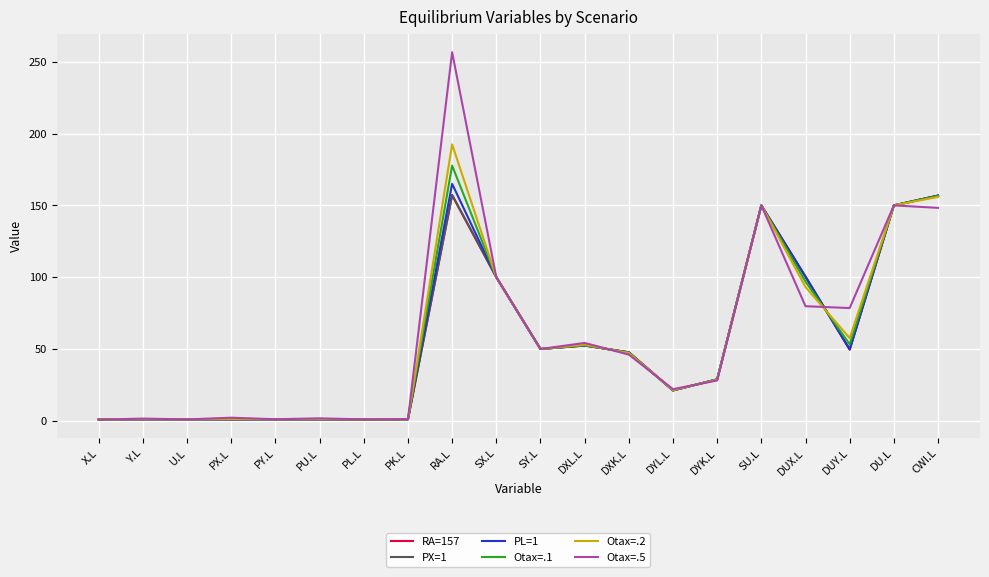

The value of PX=1 at SY.L is 50.0. True or false?

True